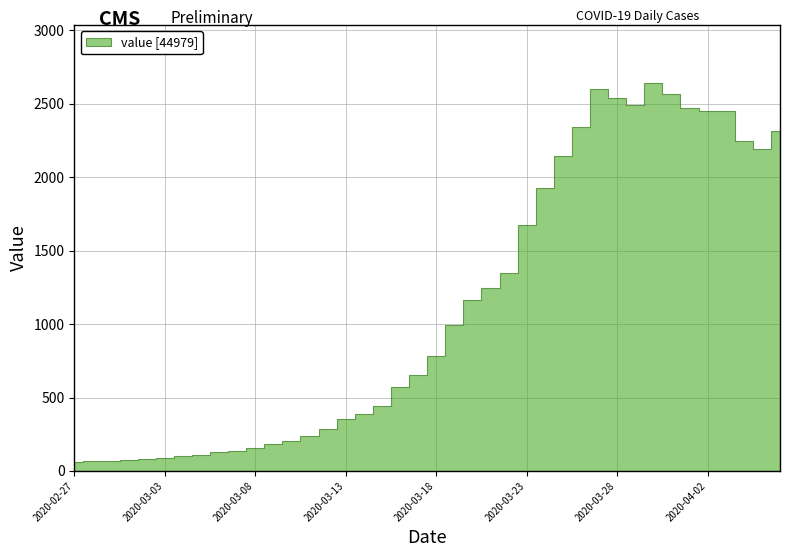

What is the label of the 7th point from the left?

2020-03-04